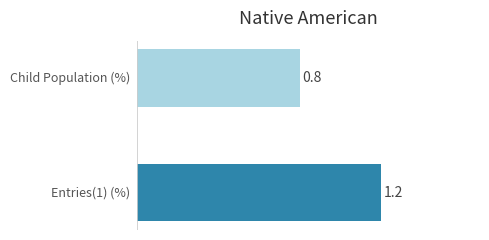

What is the average value?

1.0